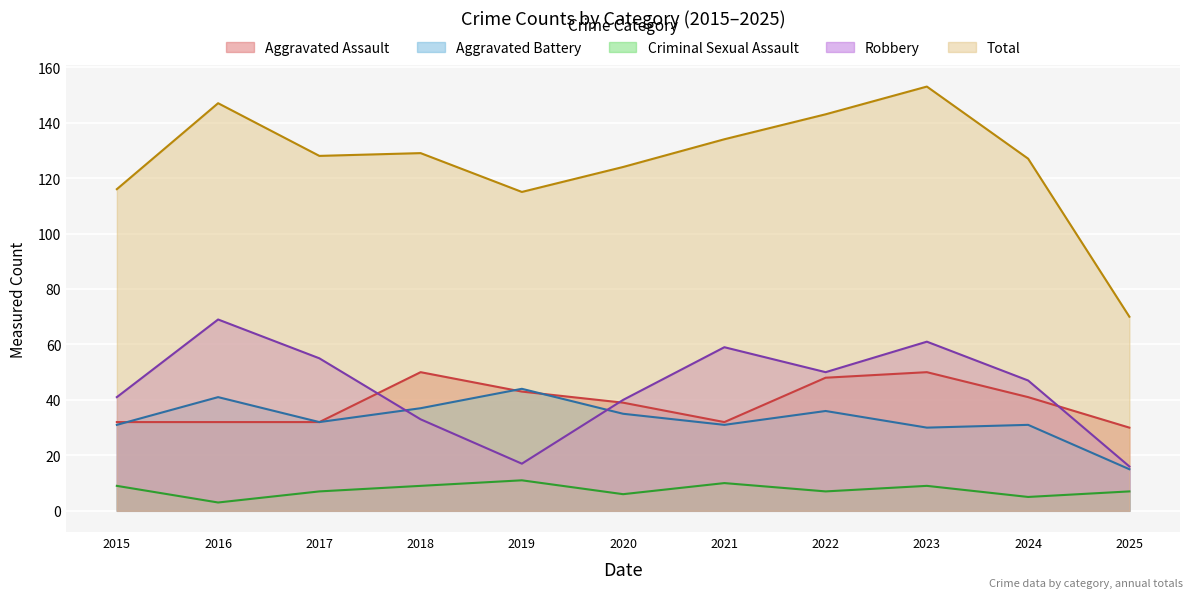

True or false: Criminal Sexual Assault and Robbery cross at least once.

False